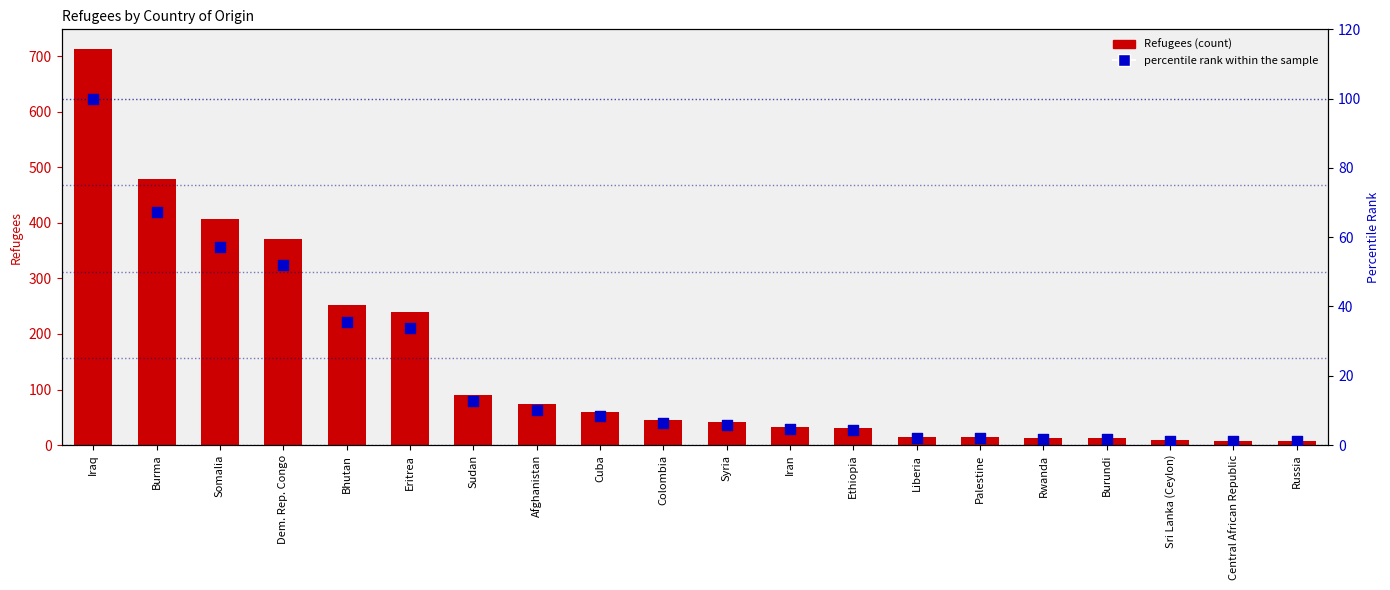

What are all the series names shown in the legend?

Refugees, percentile rank within the sample